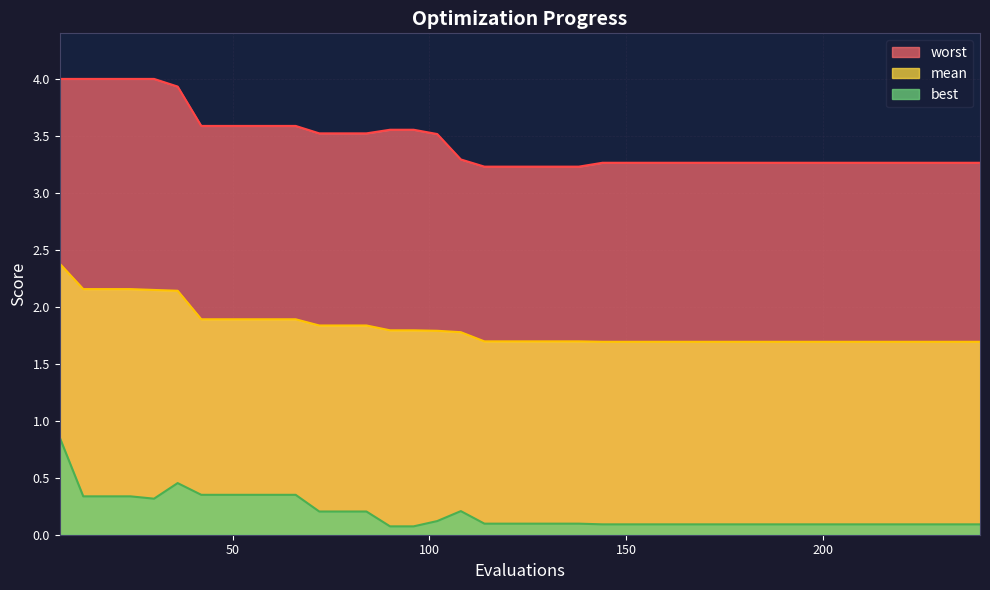

Which series changed the most between 6 and 18?

best